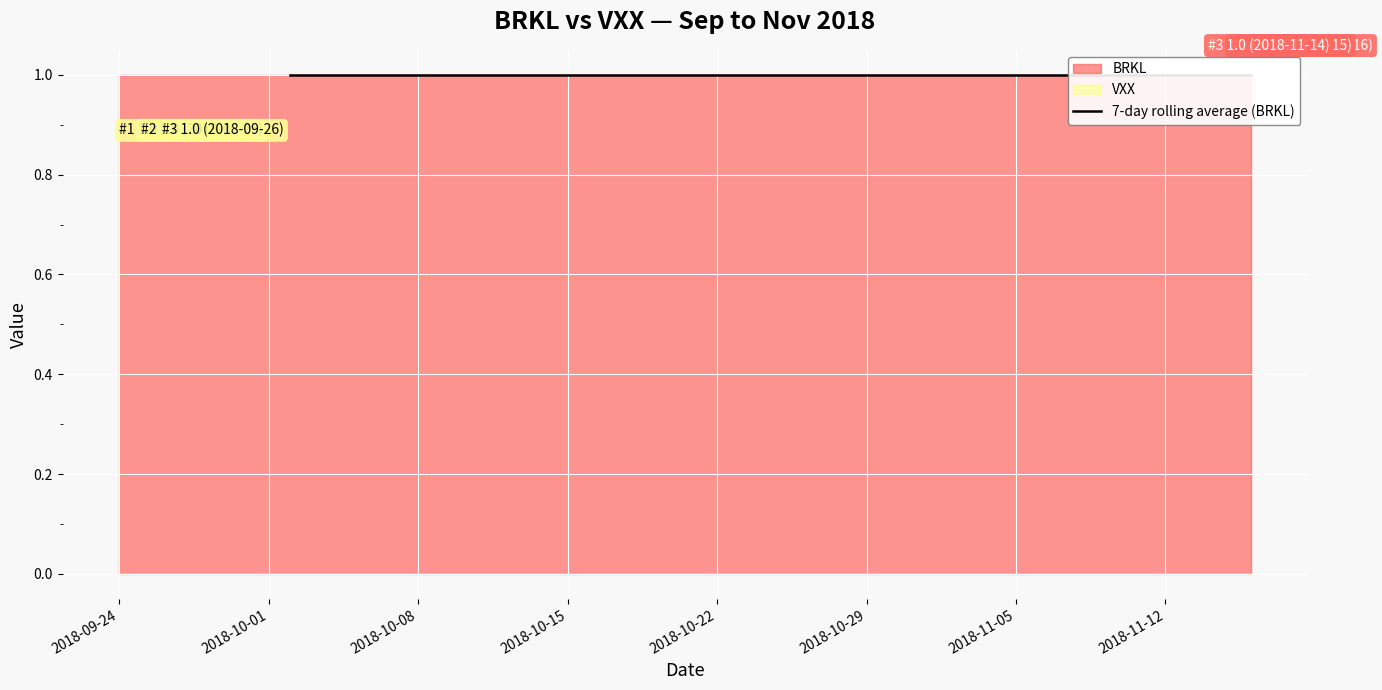

How many lines are shown in the chart?

1